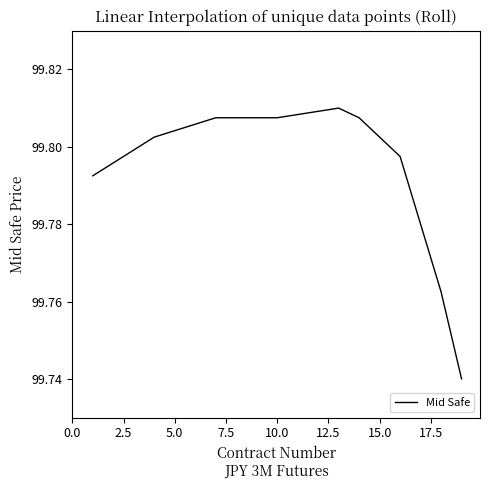

True or false: the data shows 167.3 at 15.0.

False